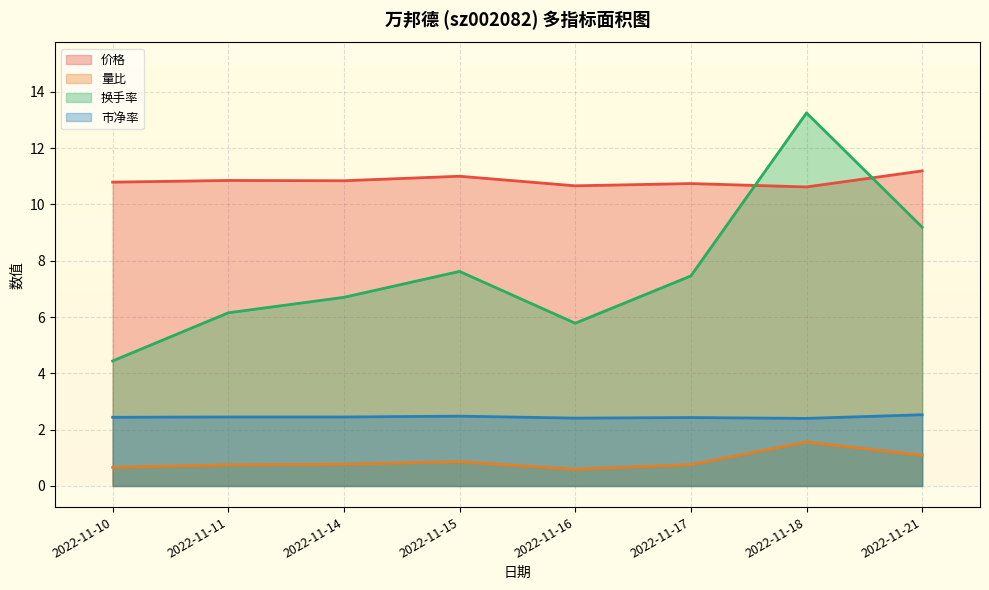

Rank the series at 2022-11-11 from lowest to highest value.

量比, 市净率, 换手率, 价格